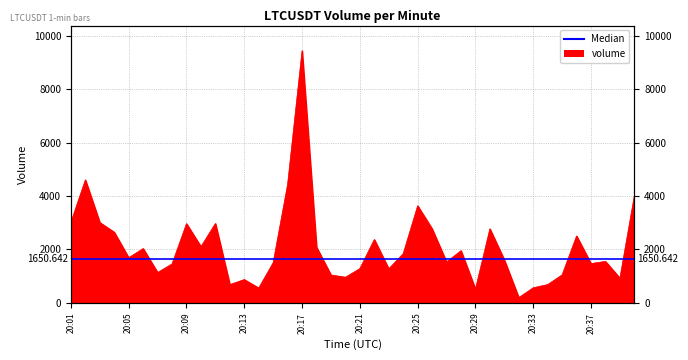

Approximately how many times larger is the value at 20:01 compared to 20:13?

3.5